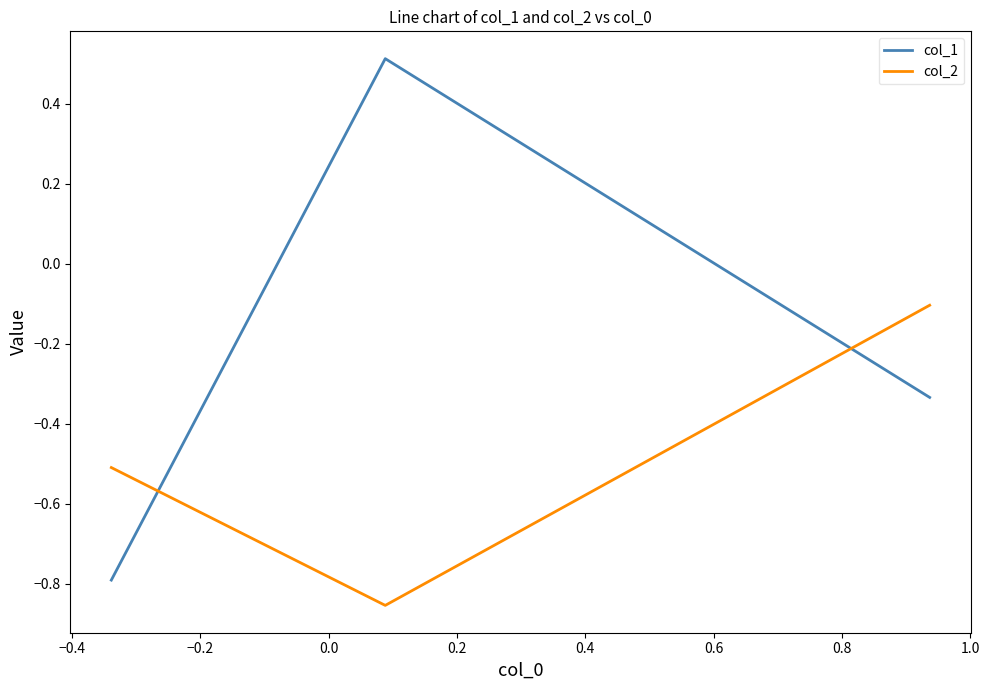

Which series has the largest range (max minus min)?

col_1